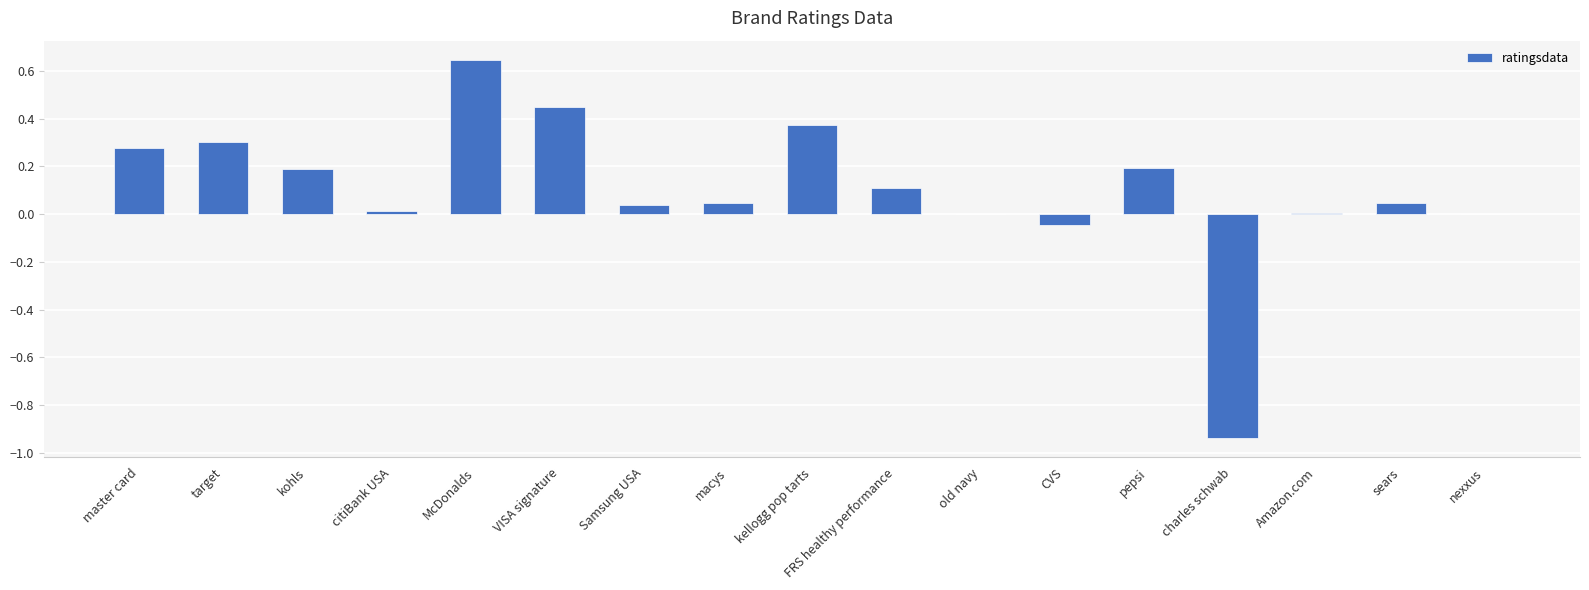

The value at charles schwab is -0.4. True or false?

False